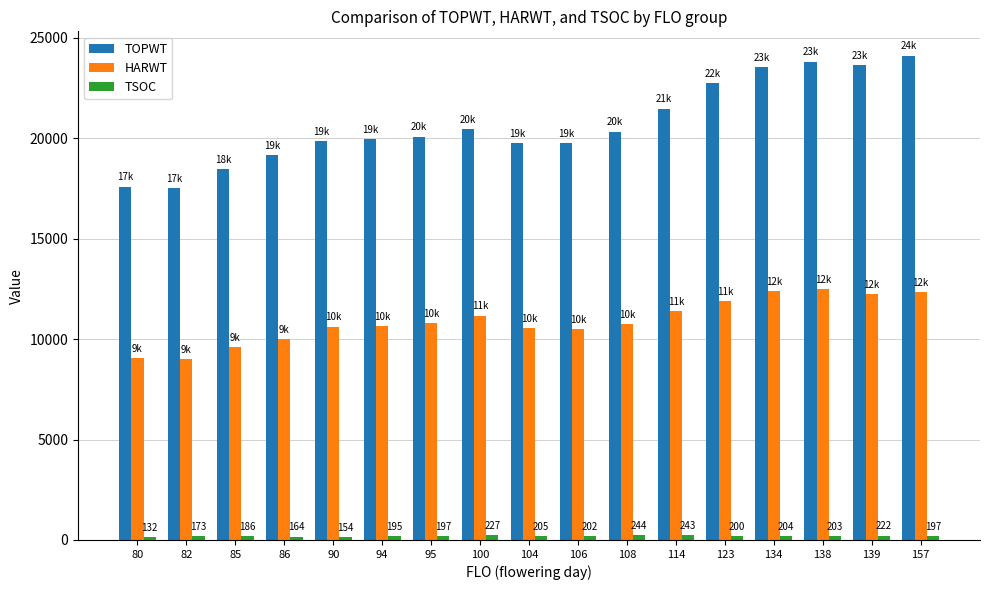

The value of HARWT at 94 is 14591.7. True or false?

False